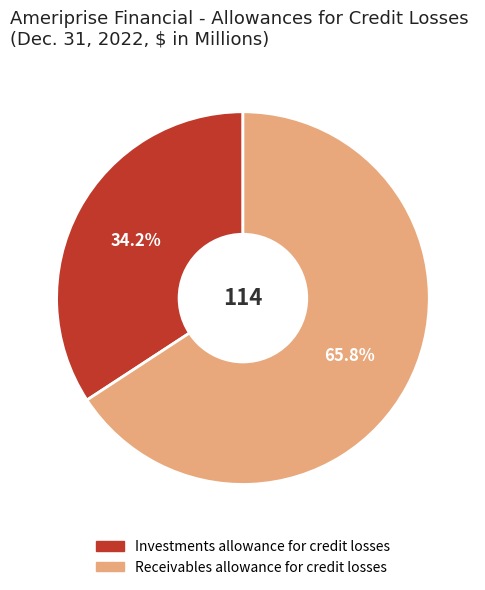

What percentage is the Investments allowance for credit losses slice, to the nearest percent?

34%